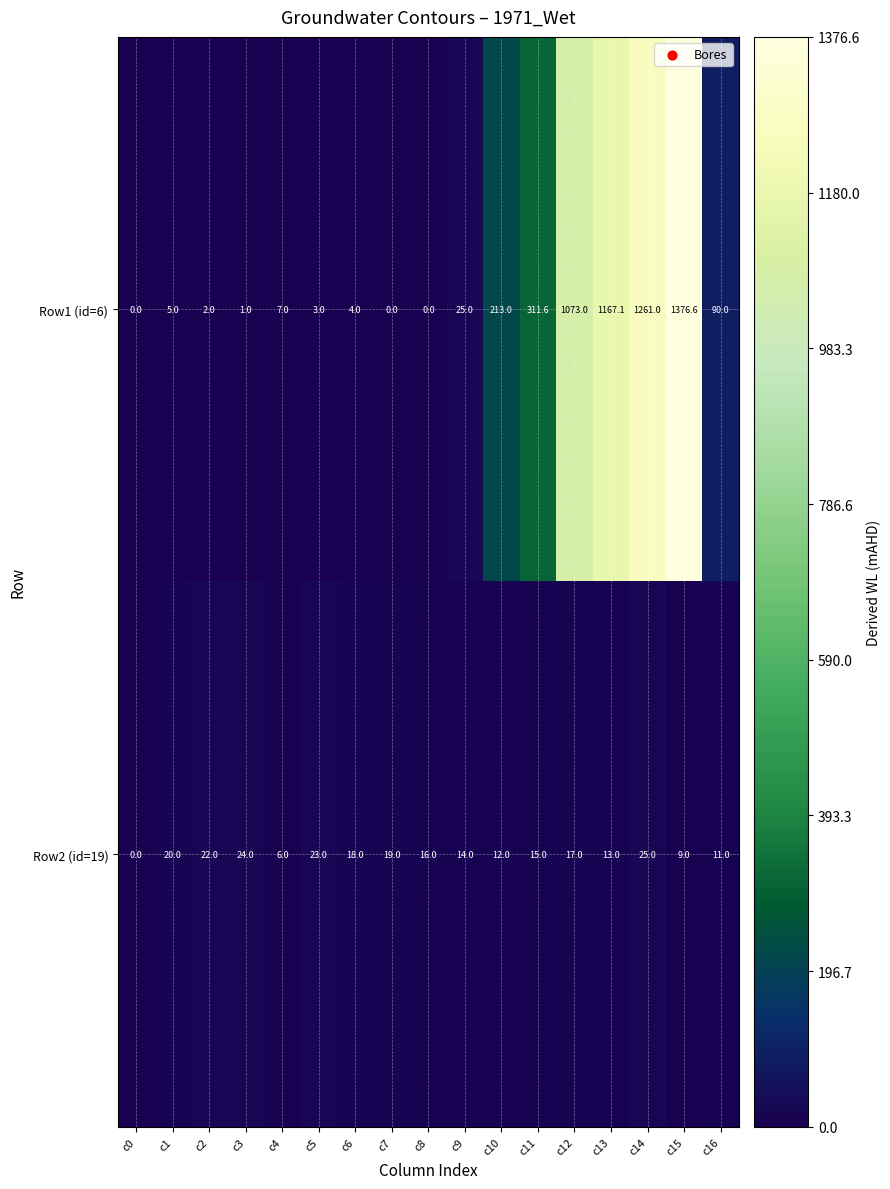

Which series changed the most between c1 and c12?

Row1 (id=6)